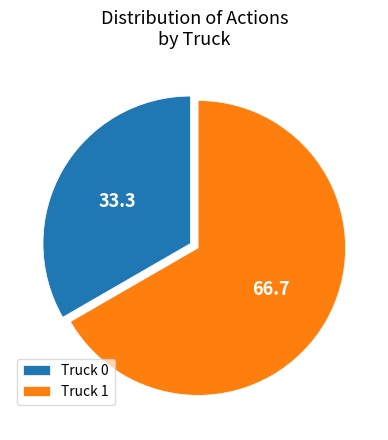

Count the number of slices in the pie.

2